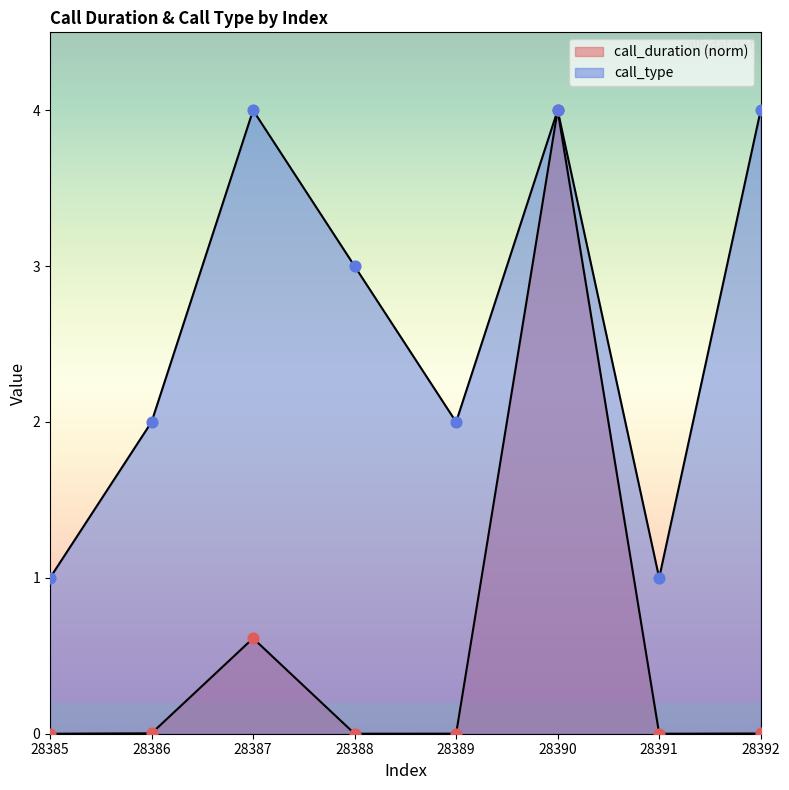

What are all the series names shown in the legend?

call_duration, call_type